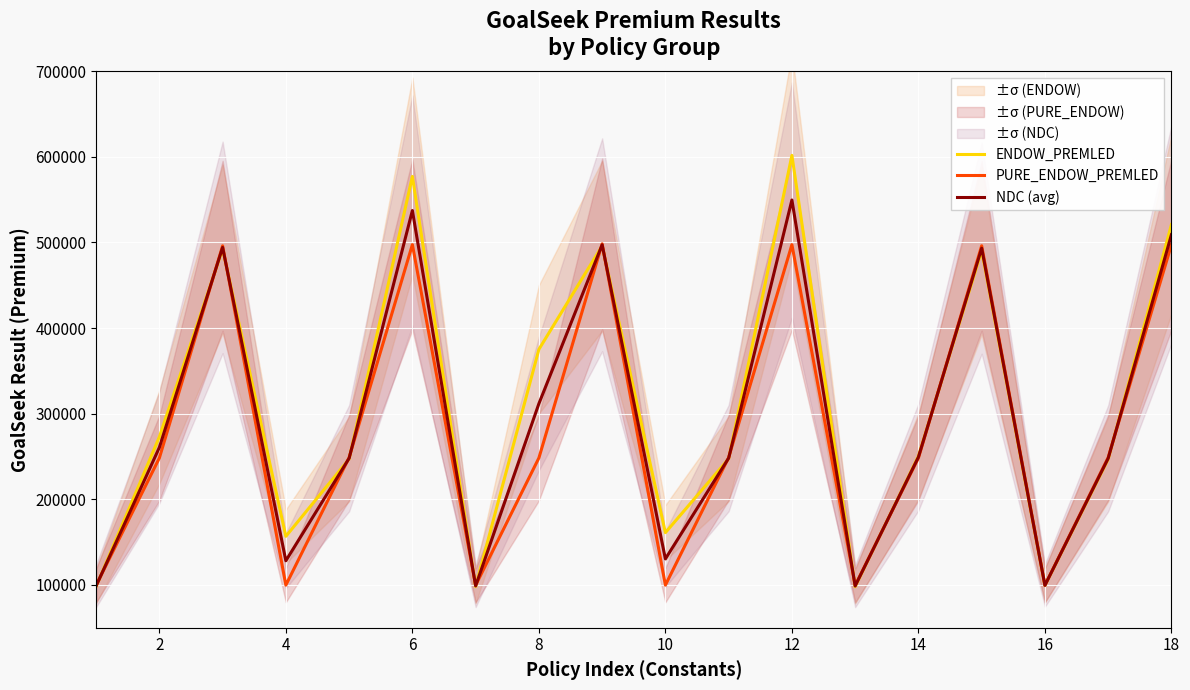

Is it true that ENDOW_PREMLED equals 154129.7 at 16?

False